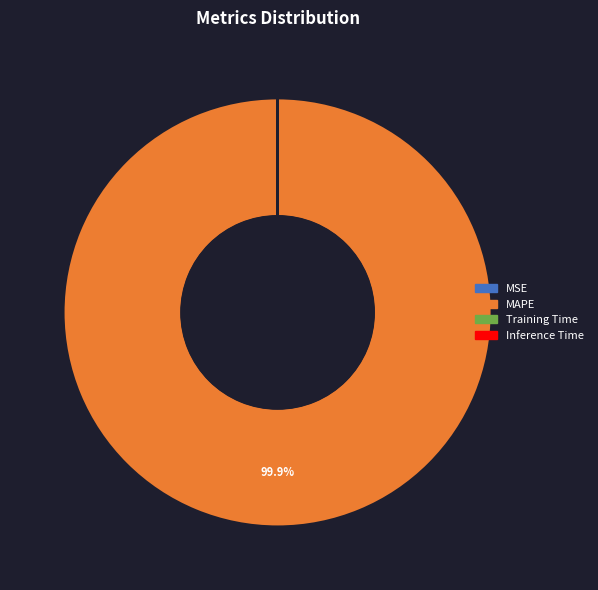

To the nearest percent, what is the average slice percentage?

25%